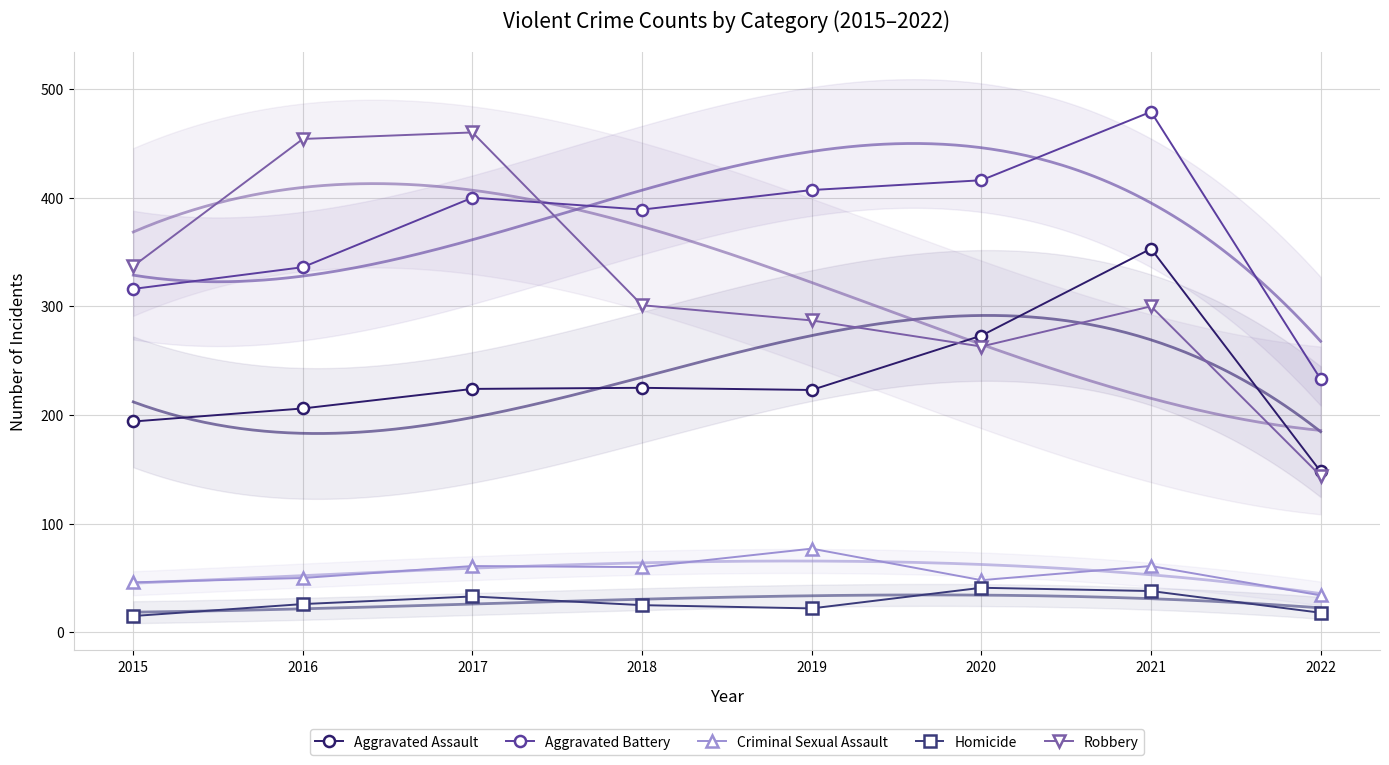

At which category is the sum across all series the highest?

2021